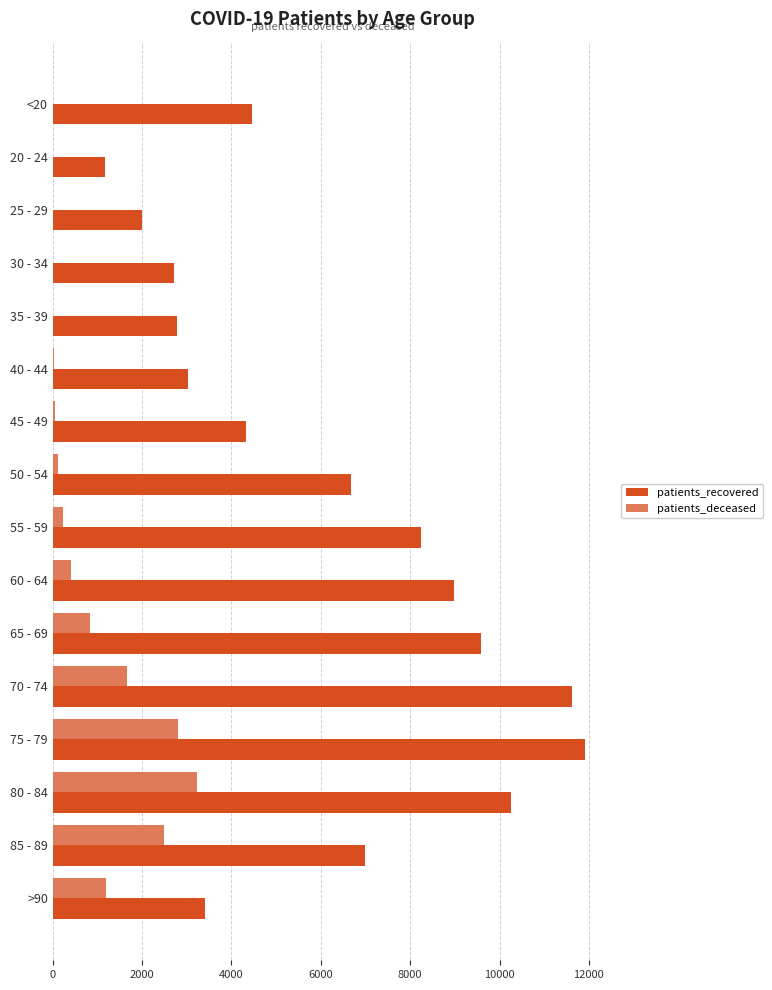

Which series changed the most between 40 - 44 and 80 - 84?

patients_recovered